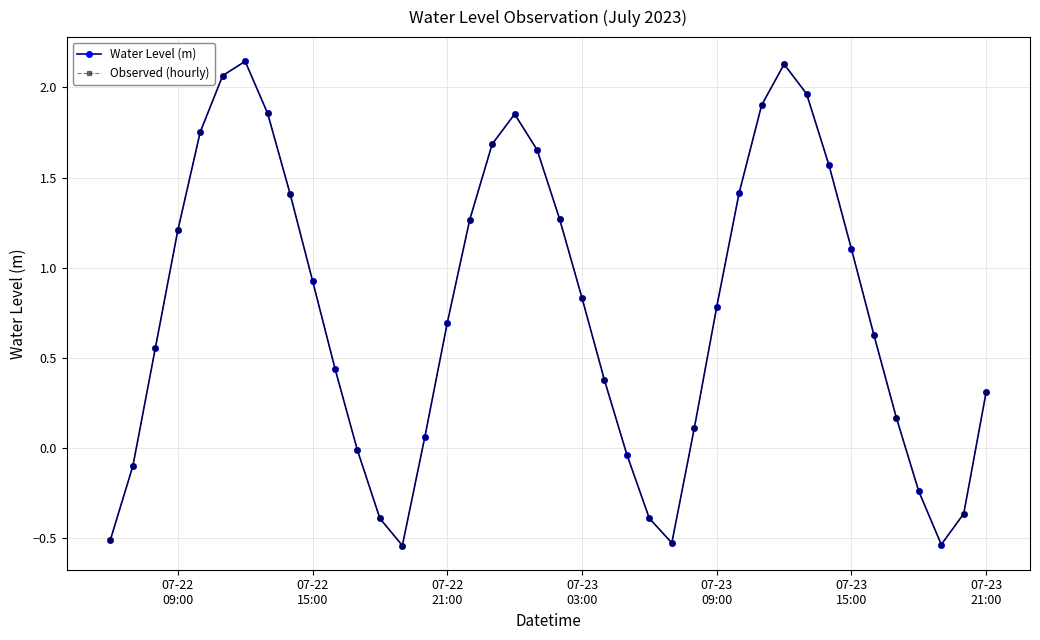

Reading left to right, list all the values displayed in this chart.

Water Level (m): -0.5	-0.1	0.6	1.2	1.8	2.1	2.1	1.9	1.4	0.9	0.4	-0.0	-0.4	-0.5	0.1	0.7	1.3	1.7	1.9	1.7	1.3	0.8	0.4	-0.0	-0.4	-0.5	0.1	0.8	1.4	1.9	2.1	2.0	1.6	1.1	0.6	0.2	-0.2	-0.5	-0.4	0.3
Observed (hourly): -0.5	-0.1	0.6	1.2	1.8	2.1	2.1	1.9	1.4	0.9	0.4	-0.0	-0.4	-0.5	0.1	0.7	1.3	1.7	1.9	1.7	1.3	0.8	0.4	-0.0	-0.4	-0.5	0.1	0.8	1.4	1.9	2.1	2.0	1.6	1.1	0.6	0.2	-0.2	-0.5	-0.4	0.3